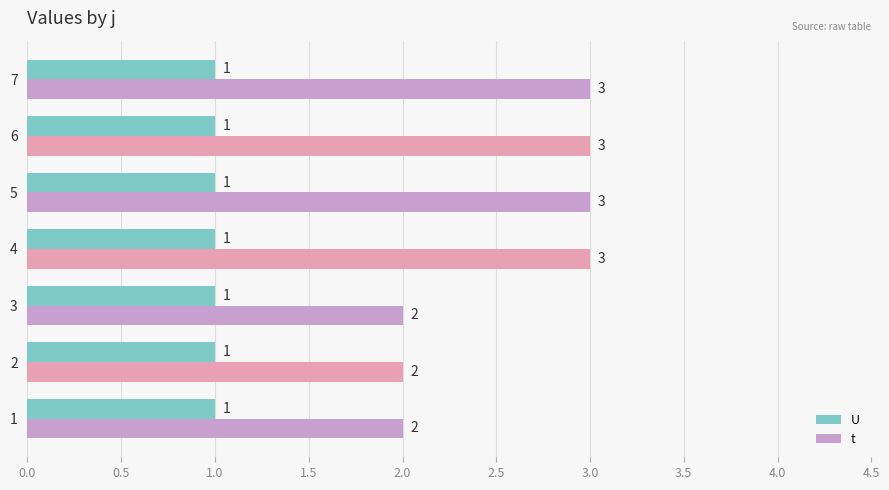

Rank the series by their maximum value, from lowest to highest.

U, t